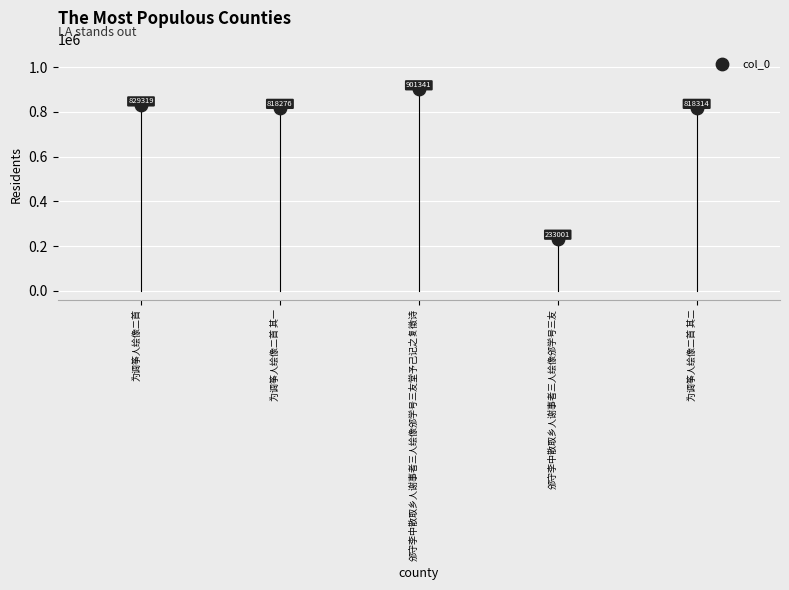

What is the change in value from 为调筝人绘像二首 其一 to 邠守李中散取乡人谢事者三人绘像邠学号三友?

-585275